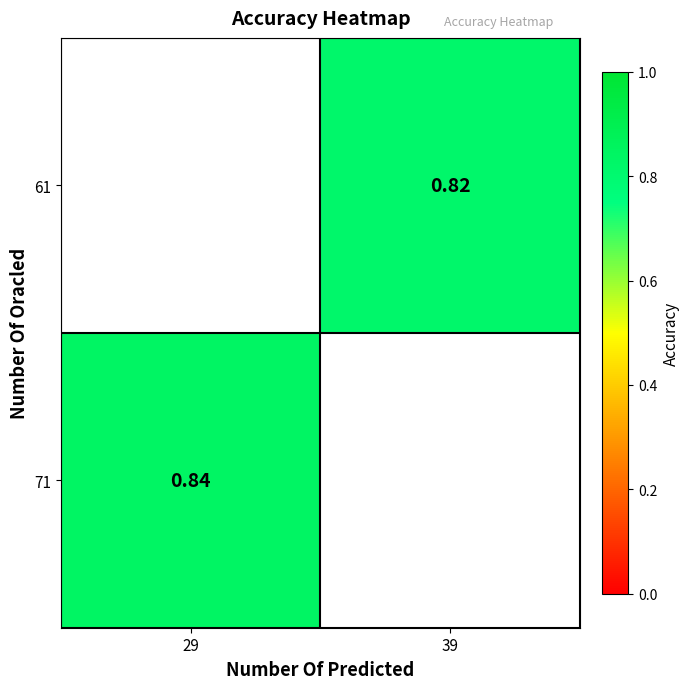

At which label does 61 first exceed 0?

39